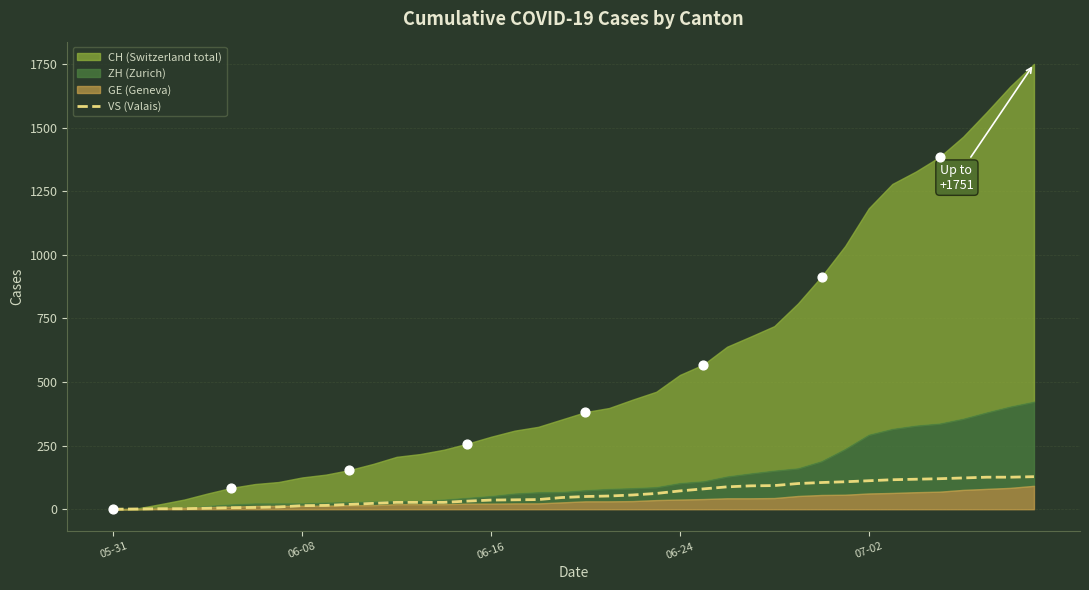

Which has a higher value, 30 or 6?

30